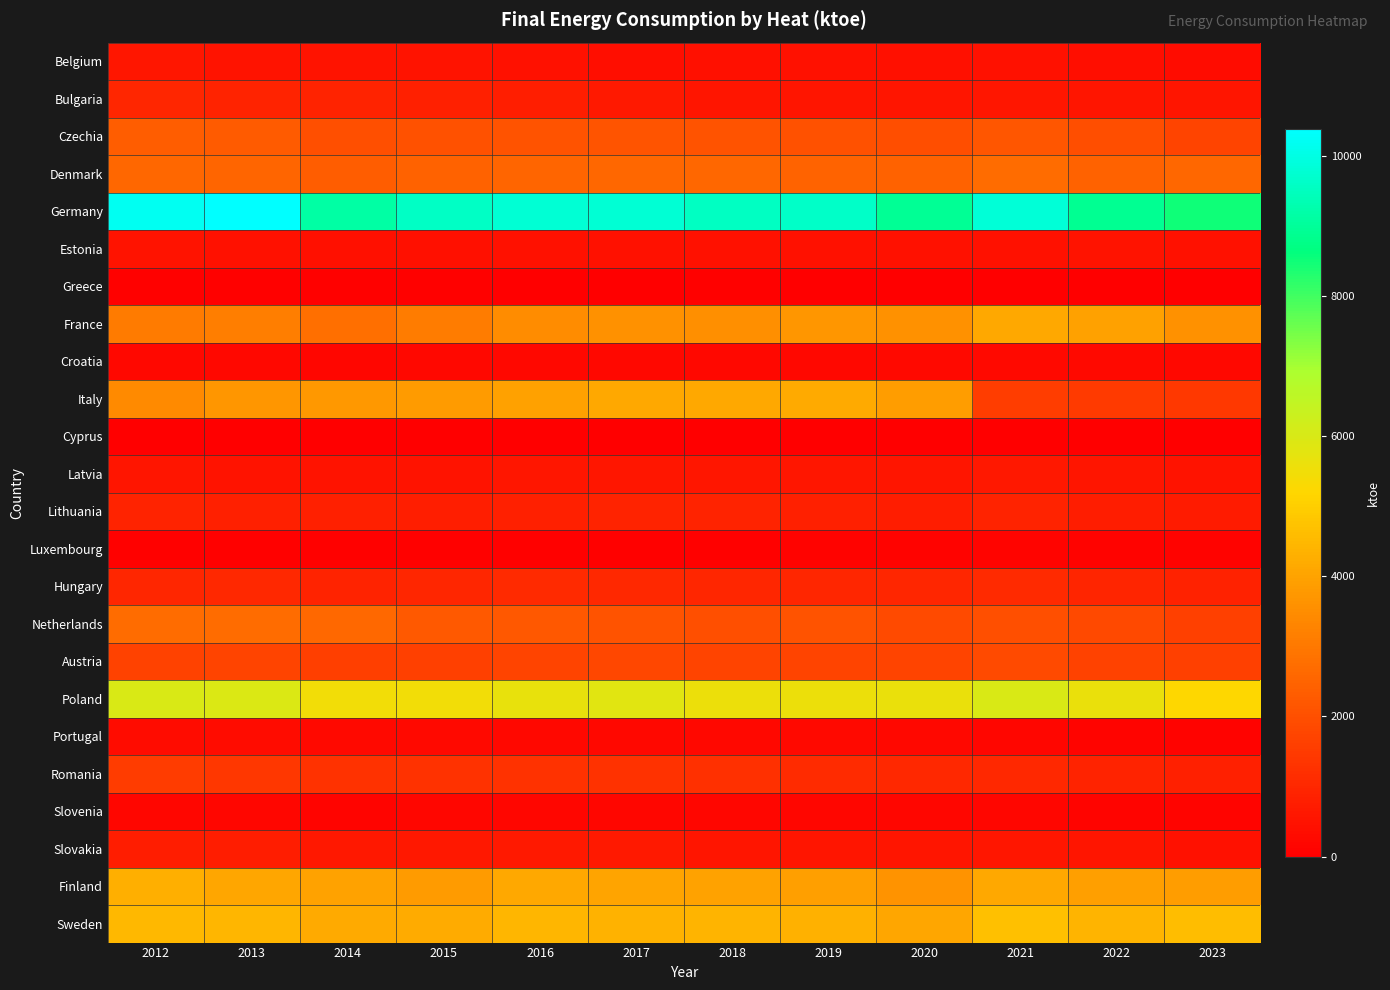

Which has a higher value, 2016 or 2012?

2012